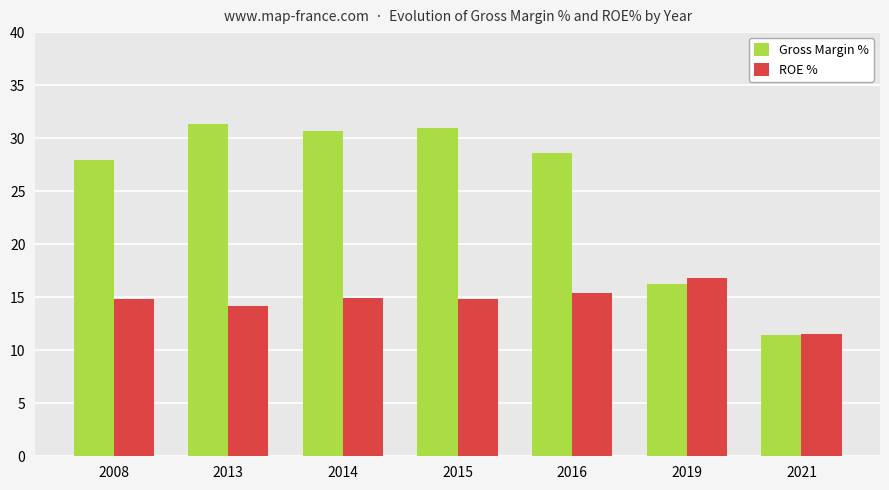

Is the value of ROE % at 2015 greater than the value of Gross Margin % at 2021?

Yes